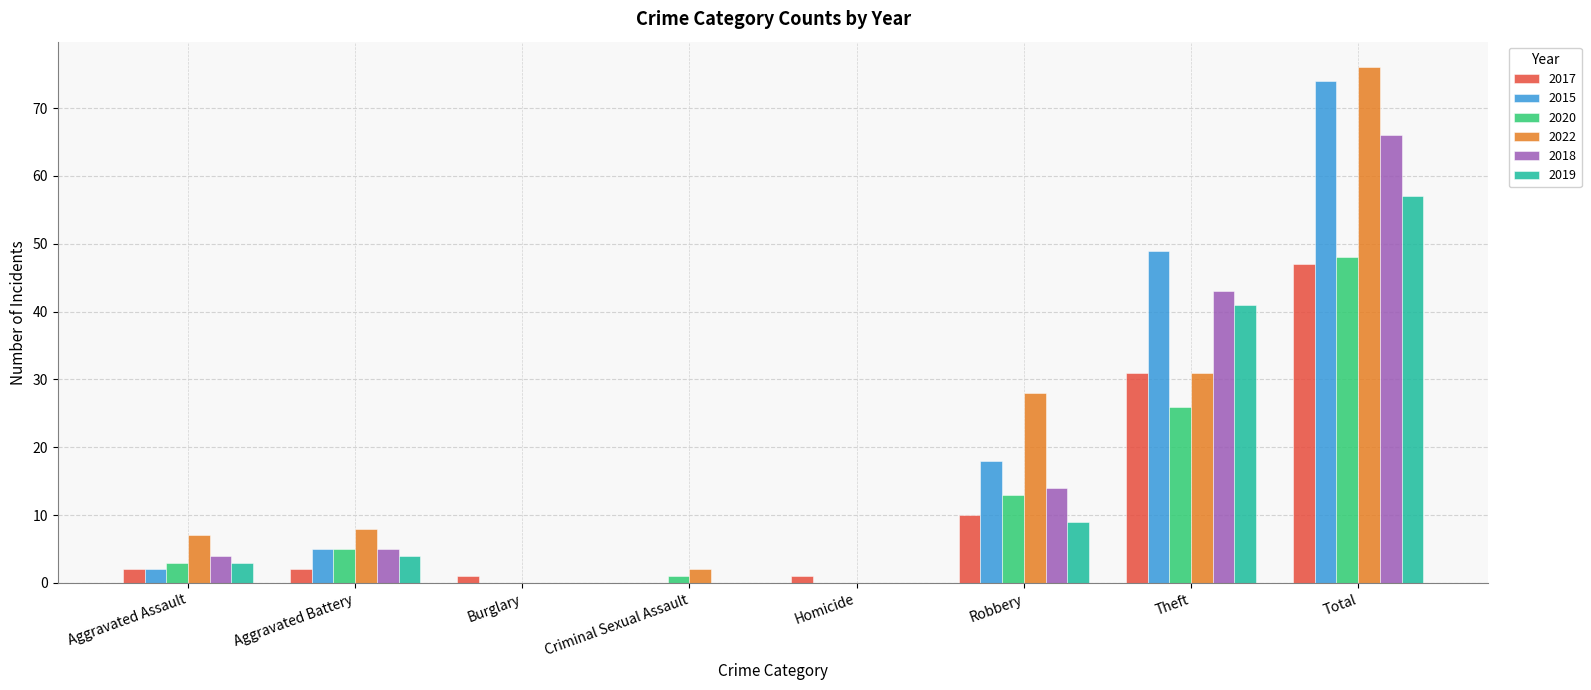

Where is 2022 nearest to the value 38?

Theft